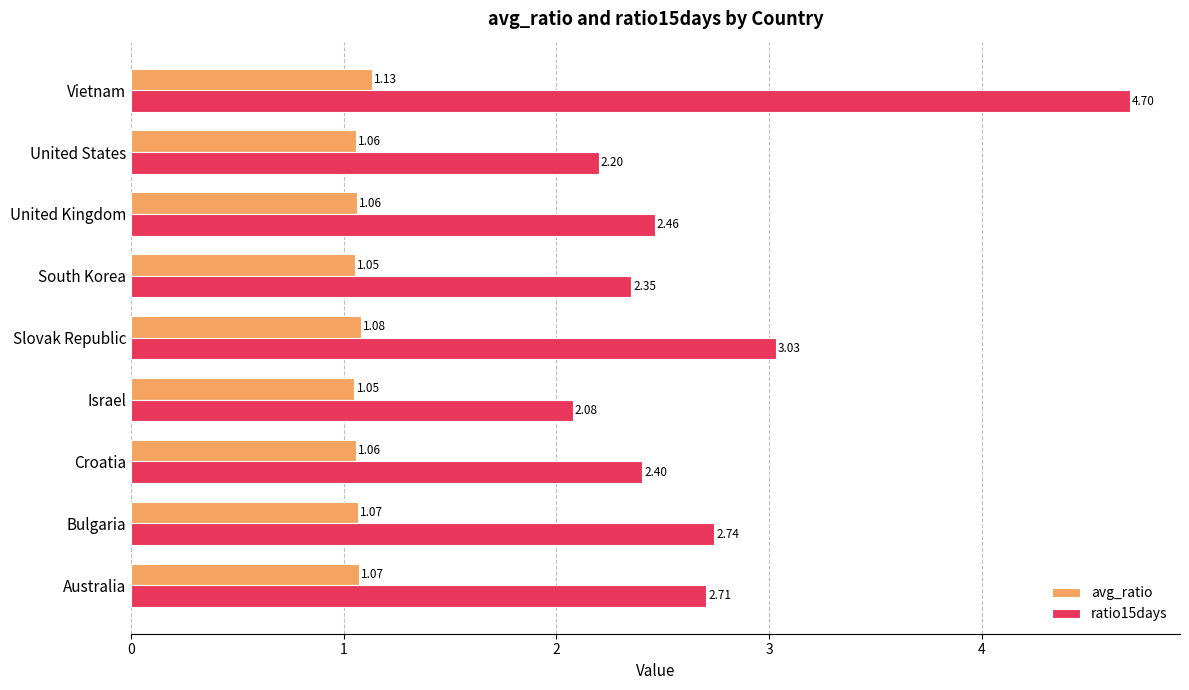

Where is ratio15days nearest to the value 3?

Slovak Republic